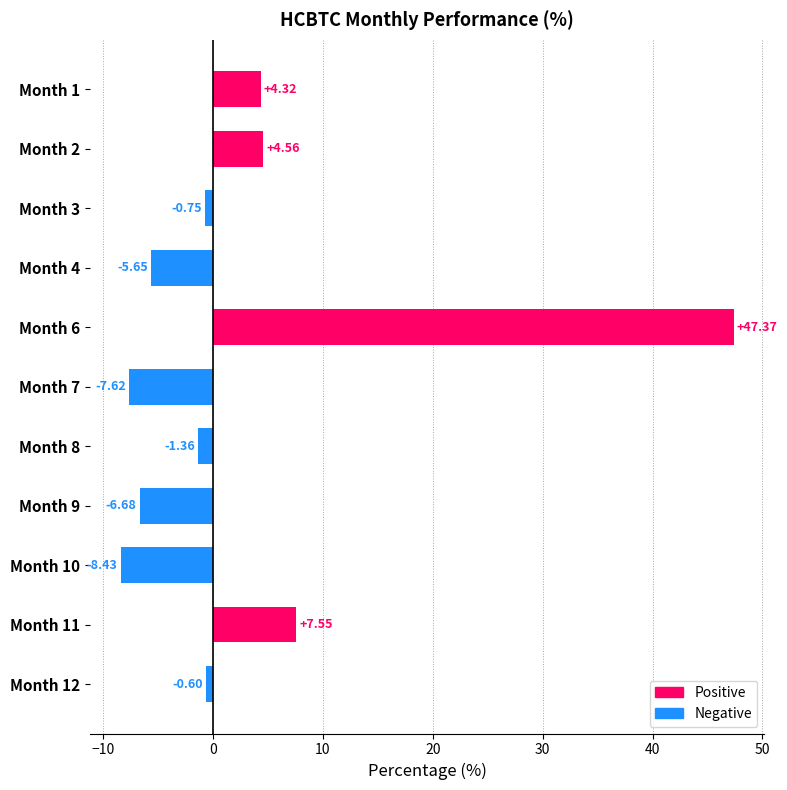

What is the difference between the maximum and minimum values?

55.8